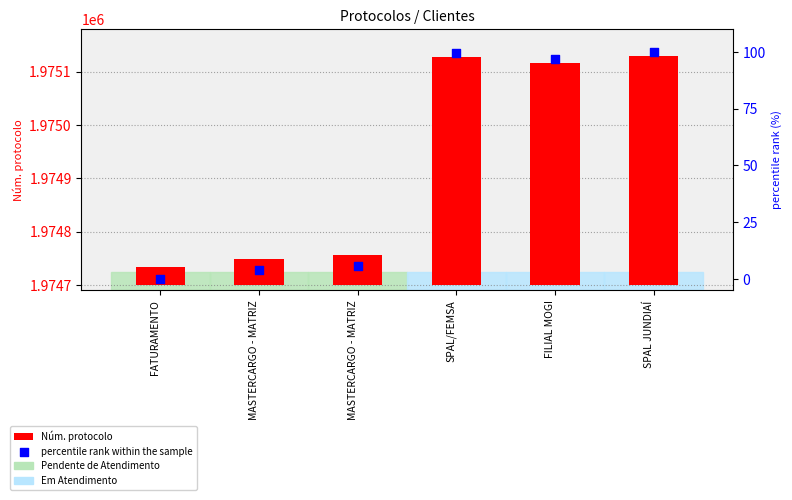

Which series contains the lowest Y value?

percentile rank within the sample